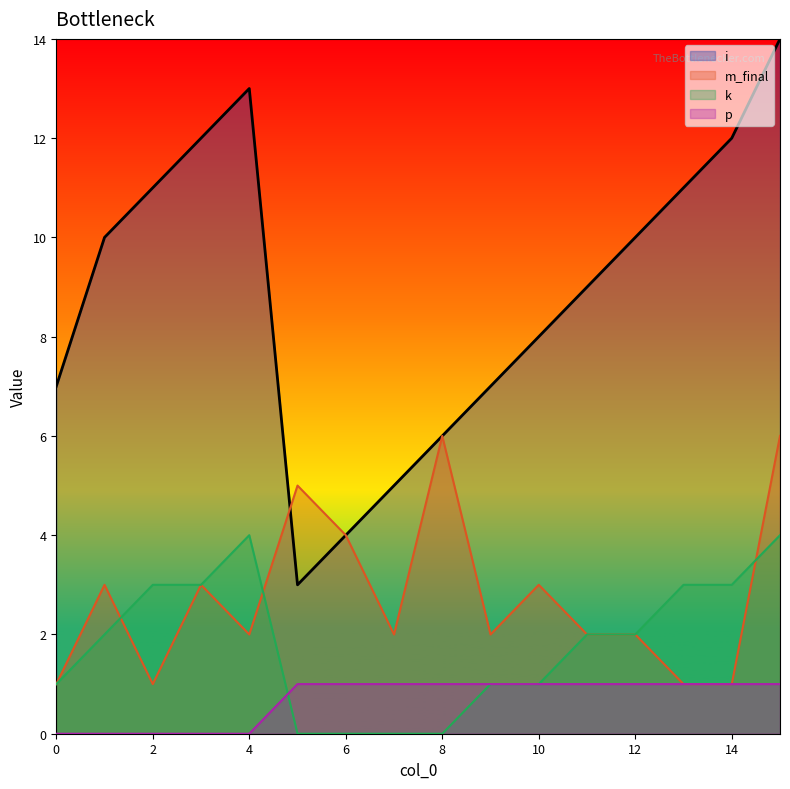

Count the m_final values in the range 2 to 4.

9